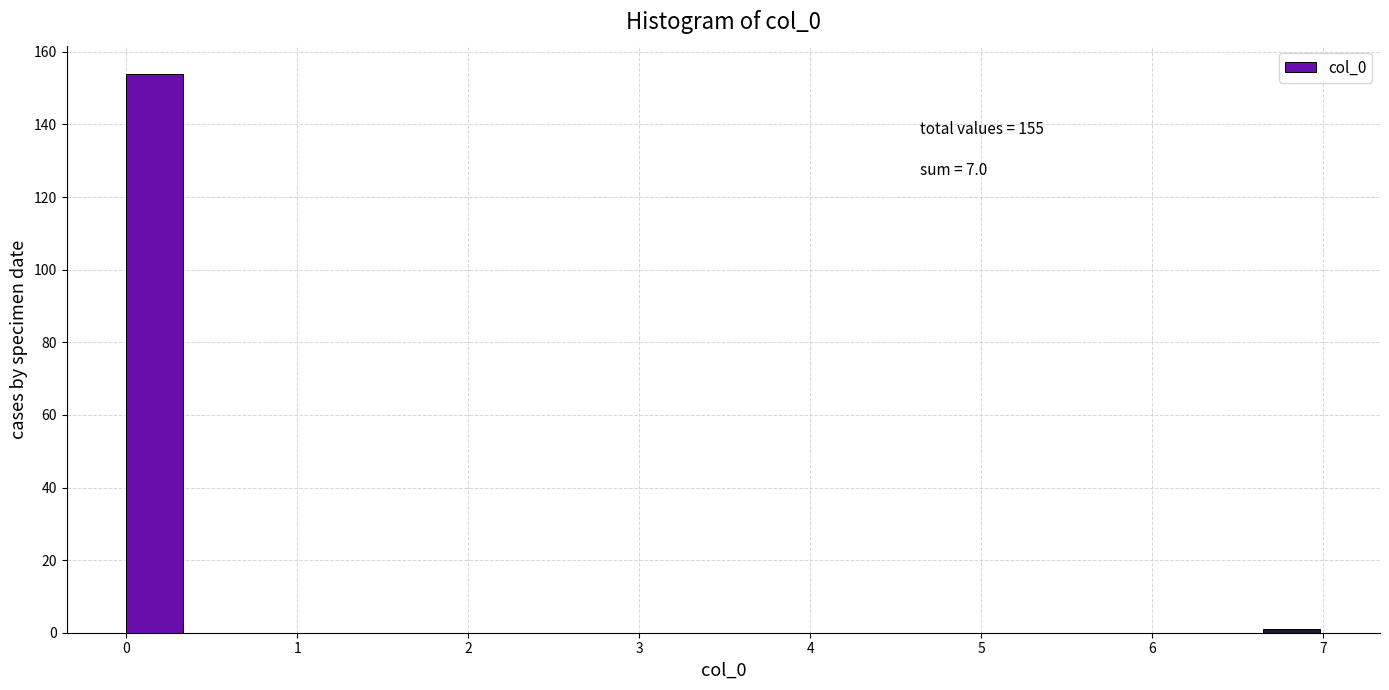

Read against the x-axis, roughly where is the centre of the tallest bar?

0.2